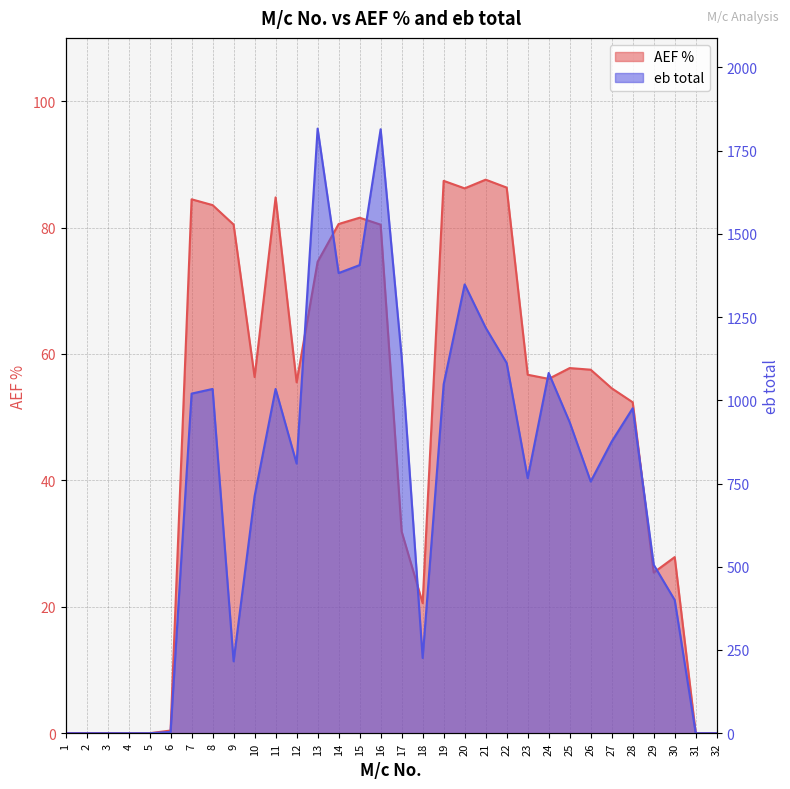

Reading left to right, what are all the values shown in this chart?

AEF %: 0.0	0.0	0.0	0.0	0.0	0.4	84.5	83.5	80.5	56.3	84.8	55.5	74.6	80.6	81.6	80.5	31.9	20.6	87.4	86.2	87.6	86.3	56.7	56.1	57.8	57.5	54.6	52.4	25.4	27.9	0.0	0.0
eb total: 0.0	0.0	0.0	0.0	0.0	4.0	1020.0	1034.0	216.0	712.0	1034.0	810.0	1816.0	1382.0	1406.0	1814.0	1130.0	226.0	1048.0	1348.0	1218.0	1112.0	766.0	1082.0	934.0	756.0	876.0	976.0	506.0	400.0	0.0	0.0